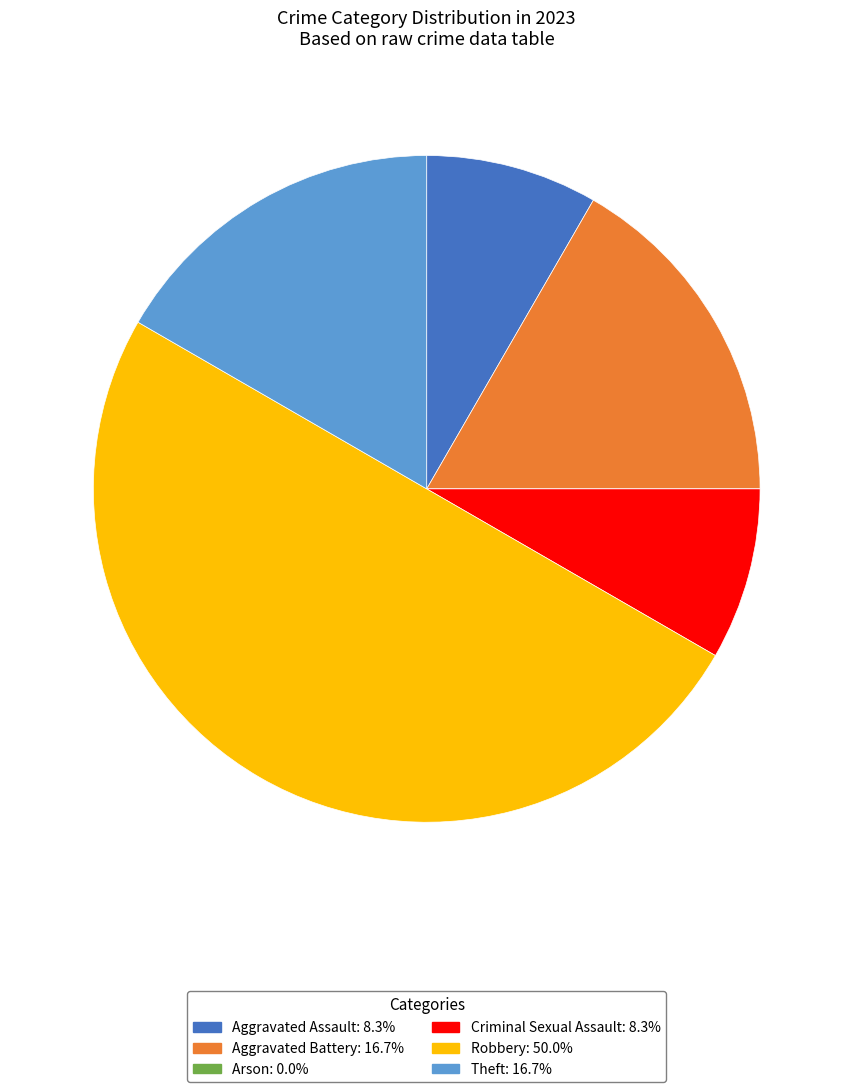

Combined, do Robbery: 50.0% and Theft: 16.7% account for over 50%?

Yes